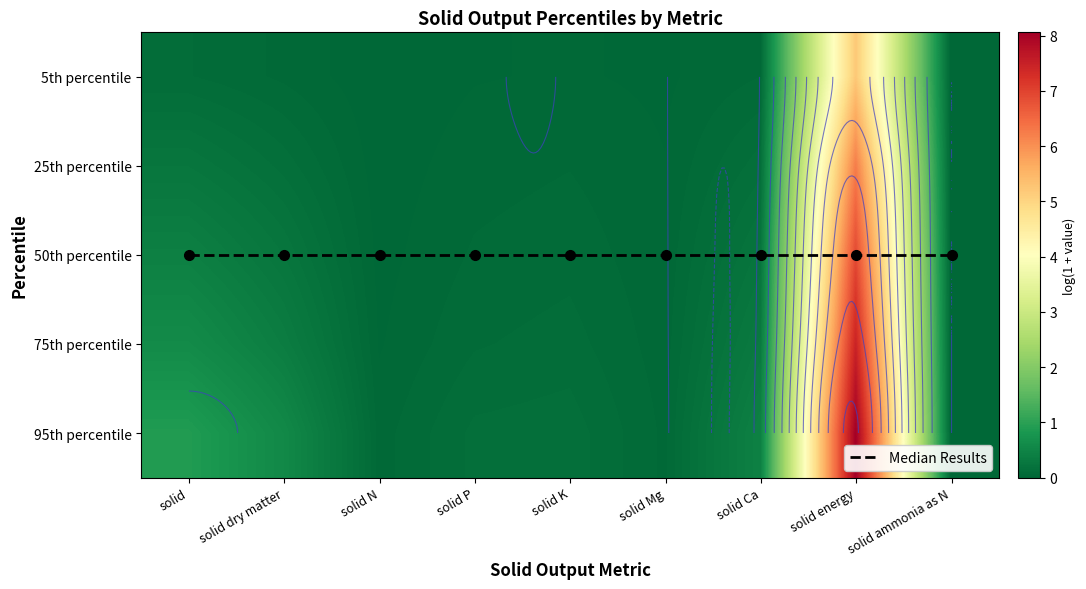

At solid Ca, list the series in order from smallest to largest.

5th percentile, 25th percentile, 50th percentile, 75th percentile, 95th percentile, Median Results